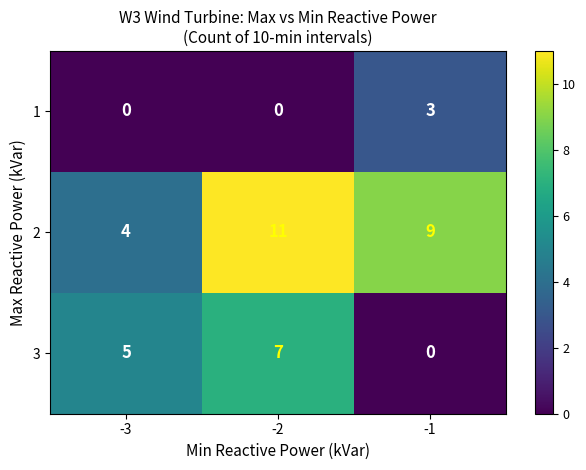

Reading left to right, list all the values displayed in this chart.

1: -3=0	-2=0	-1=3
2: -3=4	-2=11	-1=9
3: -3=5	-2=7	-1=0